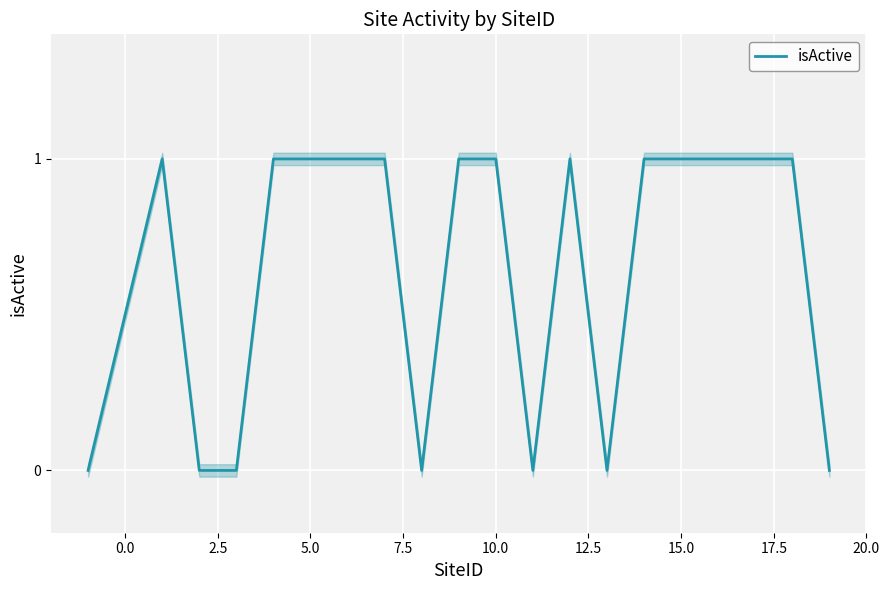

The value at 2.5 is -1. True or false?

False